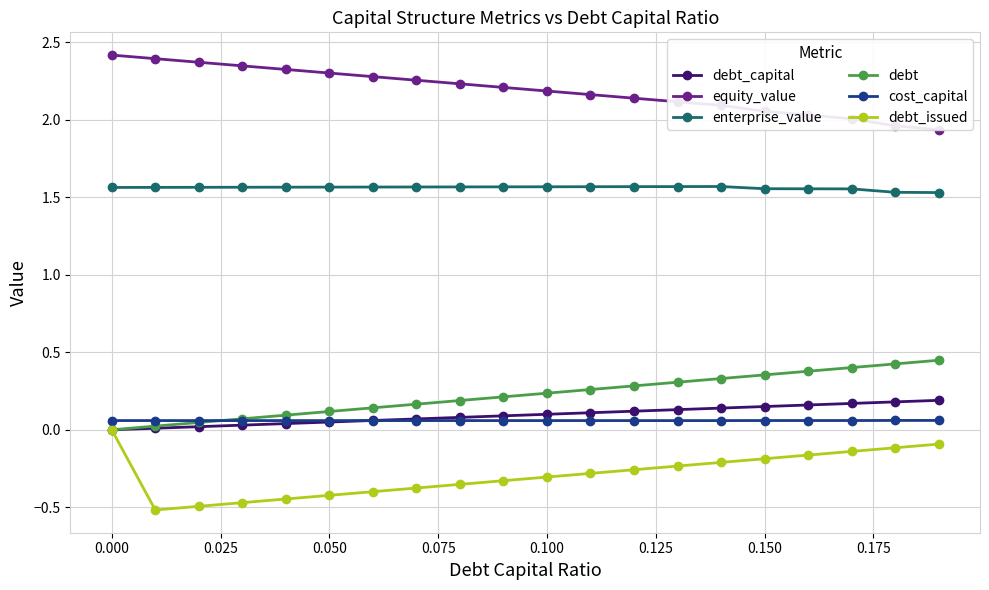

True or false: debt and enterprise_value cross at least once.

False